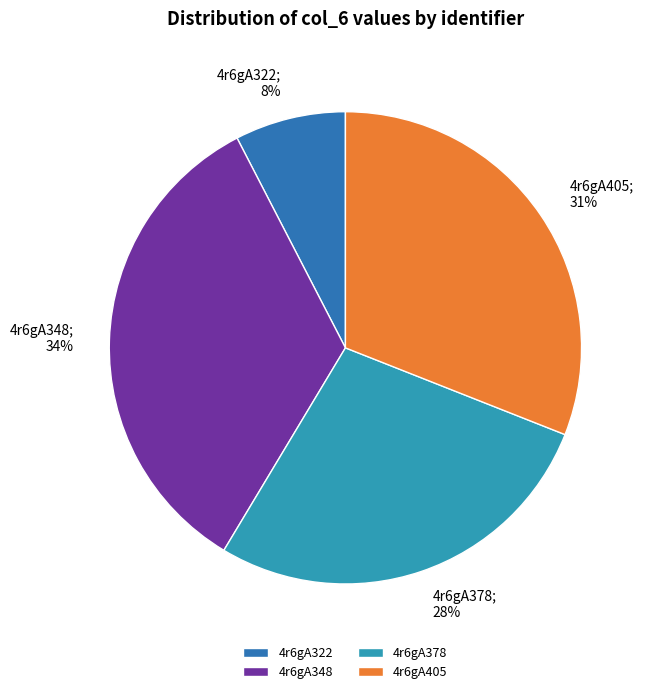

Do 4r6gA322 and 4r6gA405 together represent more than half of the pie?

No